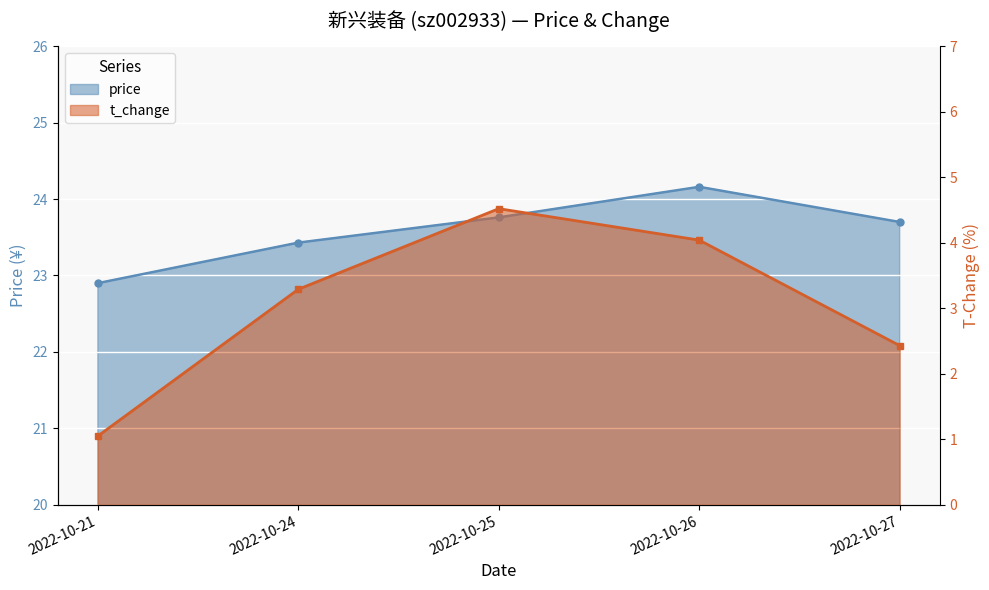

List the labels in order of price value, largest first.

2022-10-26, 2022-10-25, 2022-10-27, 2022-10-24, 2022-10-21